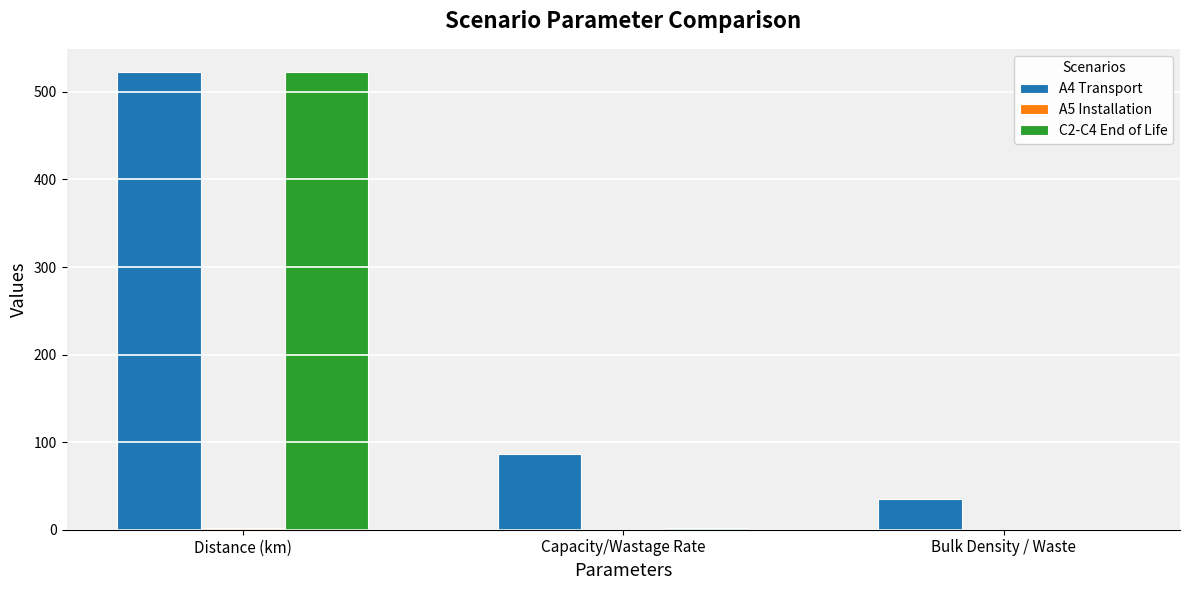

True or false: A4 Transport has a value of 35.0 at Bulk Density / Waste.

True